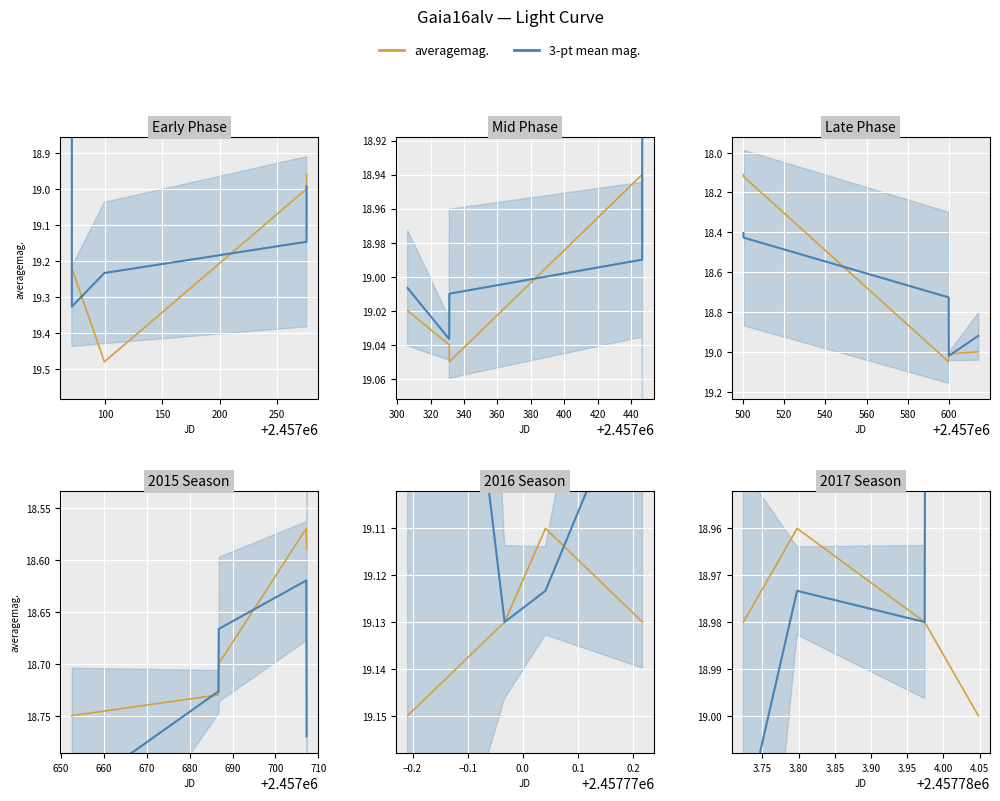

Is it true that averagemag. equals 9.3 at 100?

False